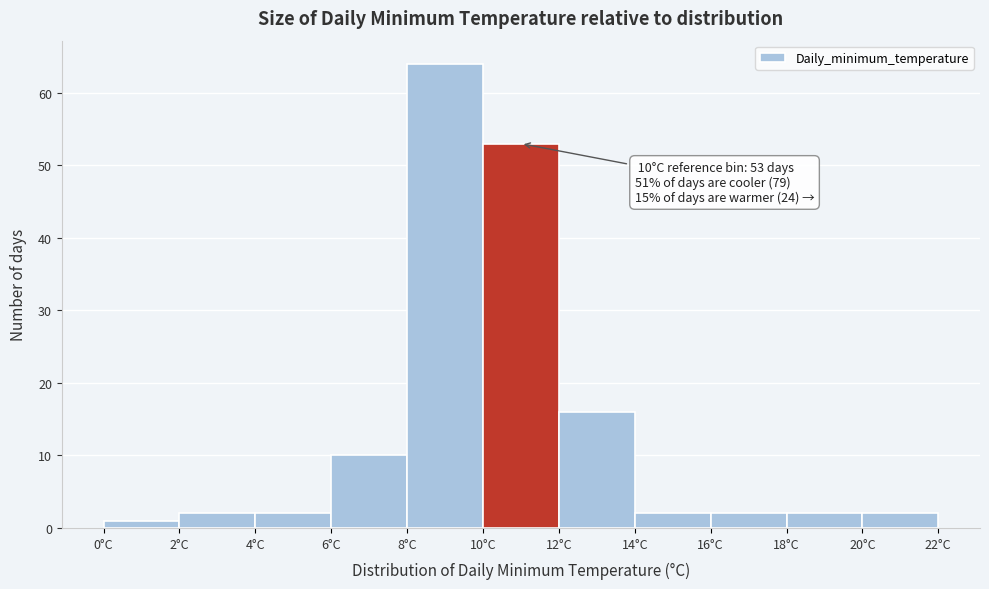

Over which range of the x-axis is the bar tallest?

8 to 10